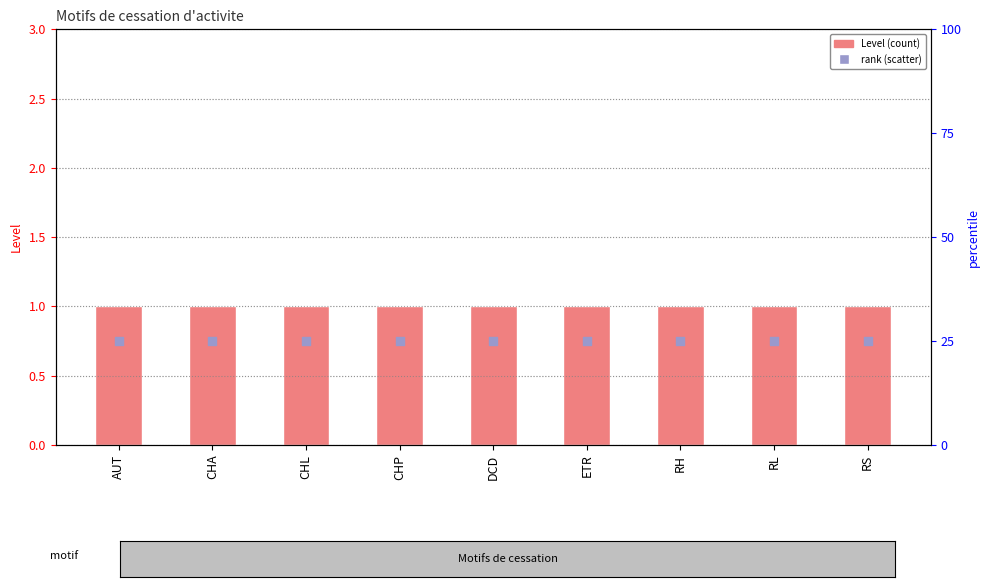

At how many categories does at least one series exceed 21?

9